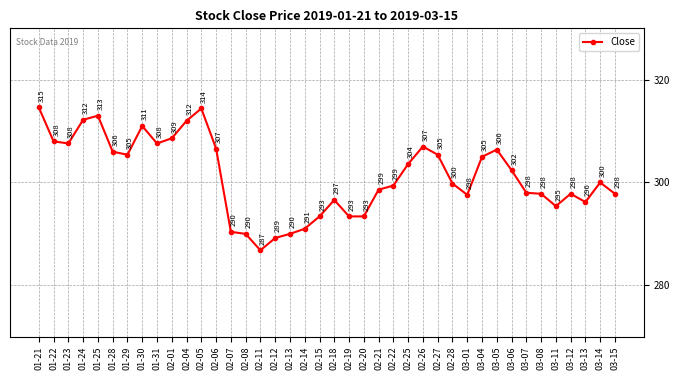

The chart shows a value of 296.6 at 02-18. True or false?

True